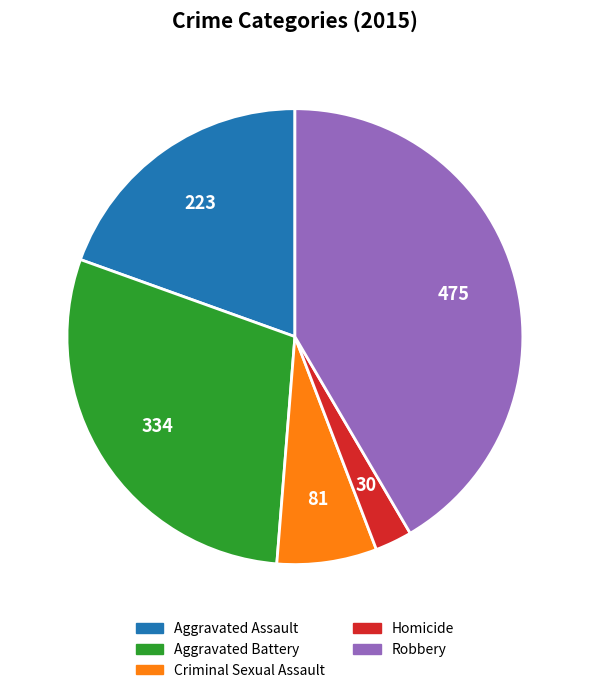

Is Criminal Sexual Assault the majority of the pie?

No